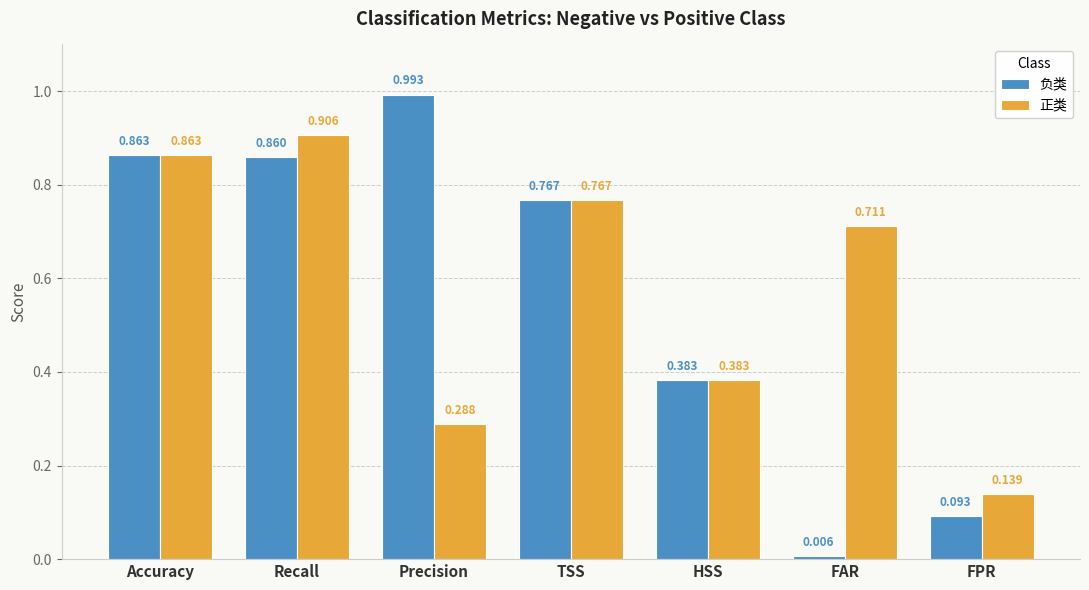

What position from the right is HSS?

3